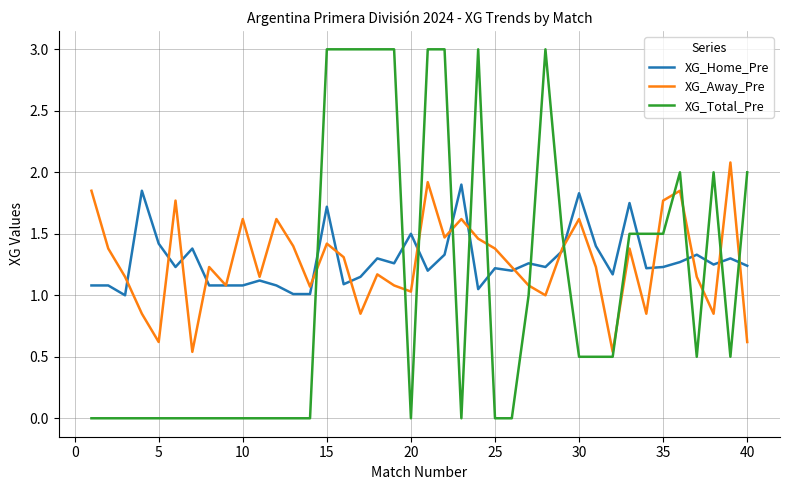

Rank the series by their maximum value, from lowest to highest.

XG_Home_Pre, XG_Away_Pre, XG_Total_Pre